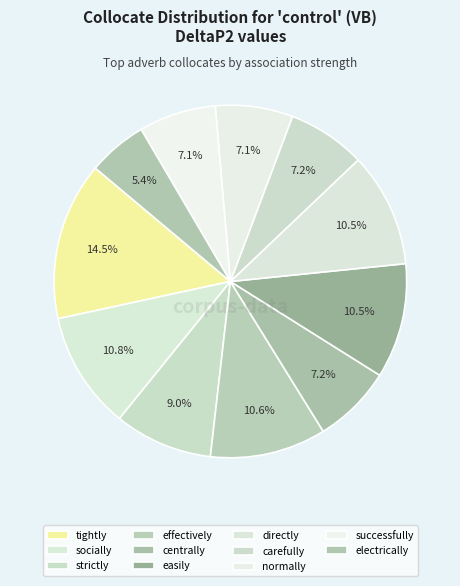

Is there any slice that represents more than half of the pie?

No